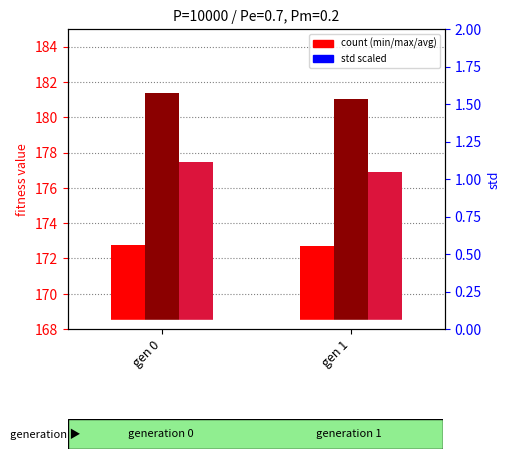

What is the approximate value of std (scaled) at gen 1?

54.5